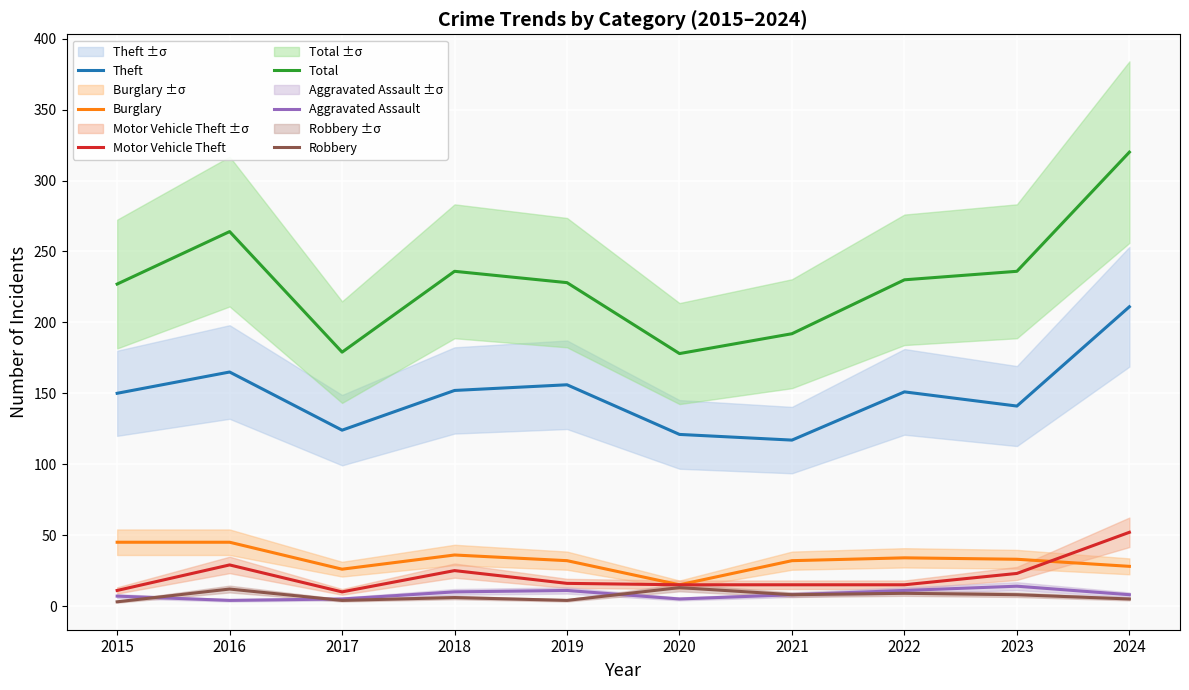

Where is the first local maximum for Aggravated Assault?

2019